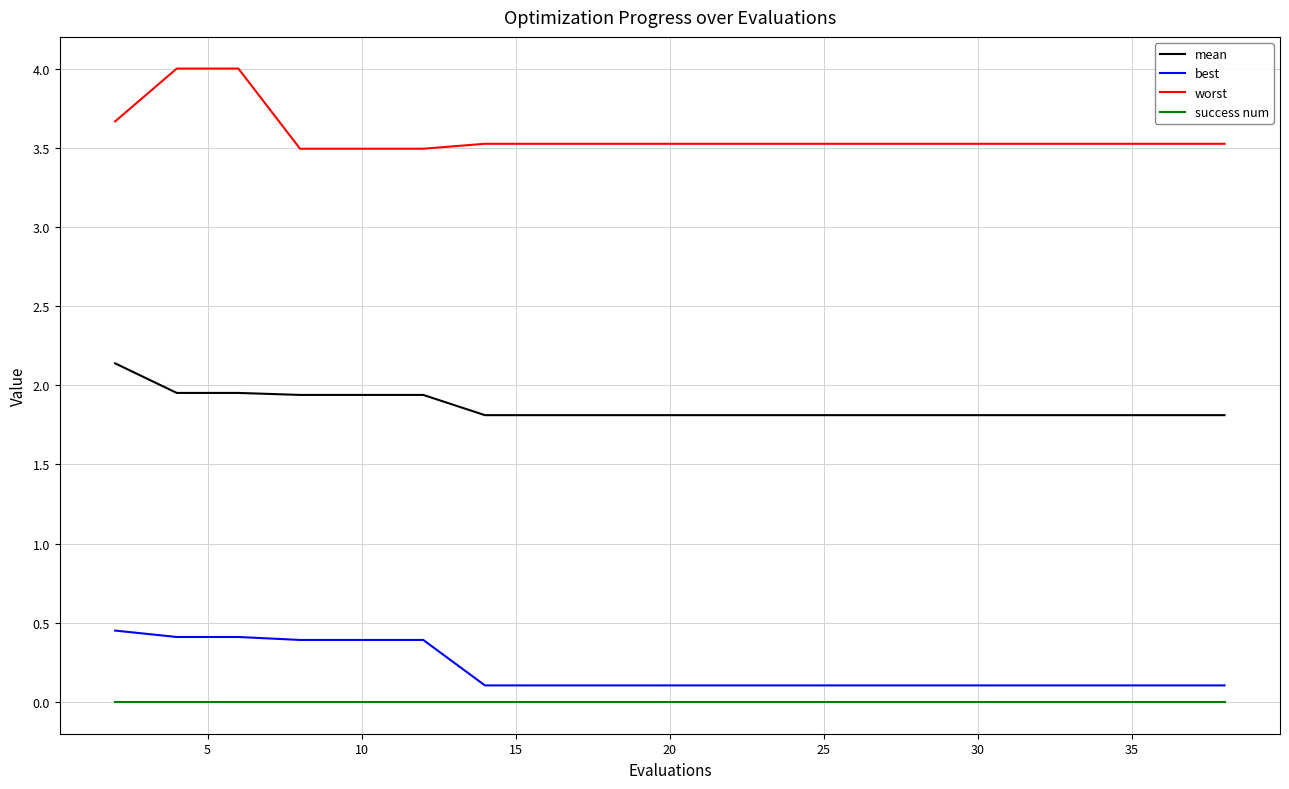

What is the highest value of the worst series?

4.0